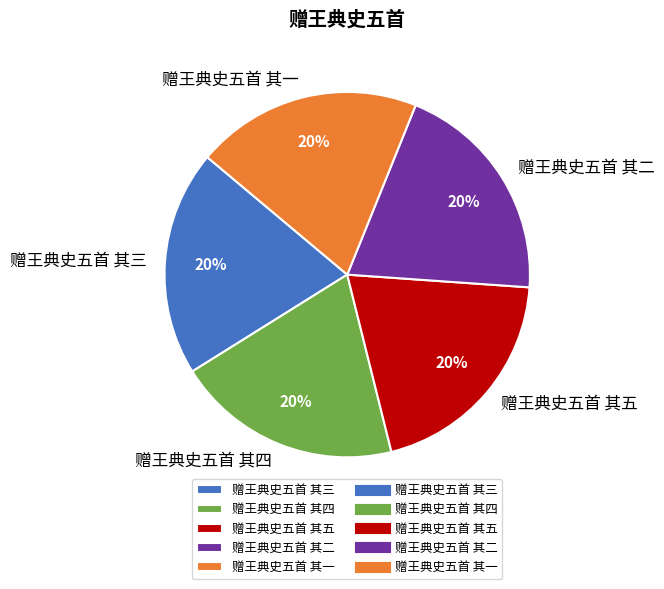

What percentage is the 赠王典史五首 其一 slice, to the nearest percent?

20%